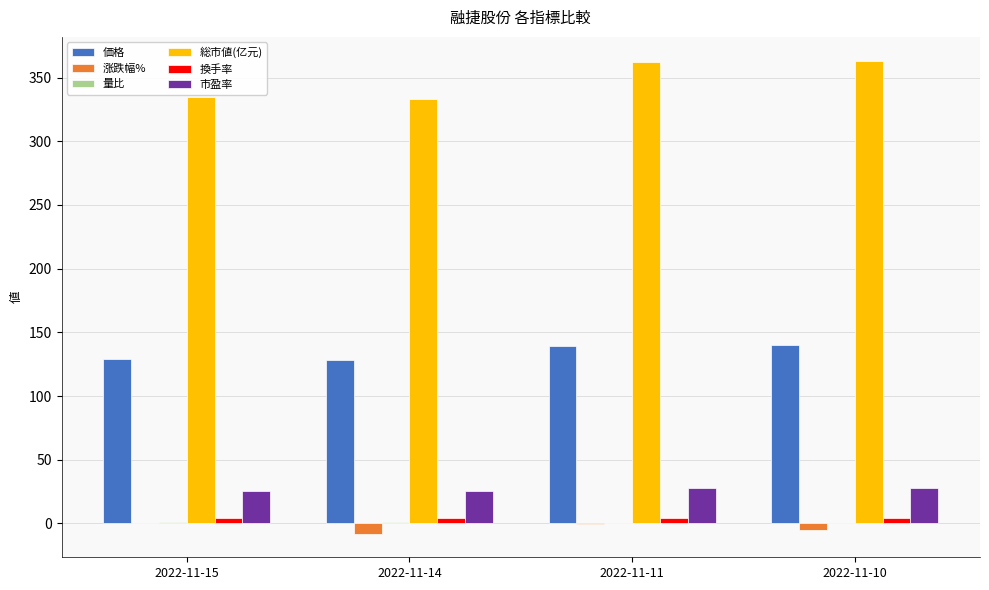

True or false: 総市値(亿元) has a value of 363.4 at 2022-11-10.

True